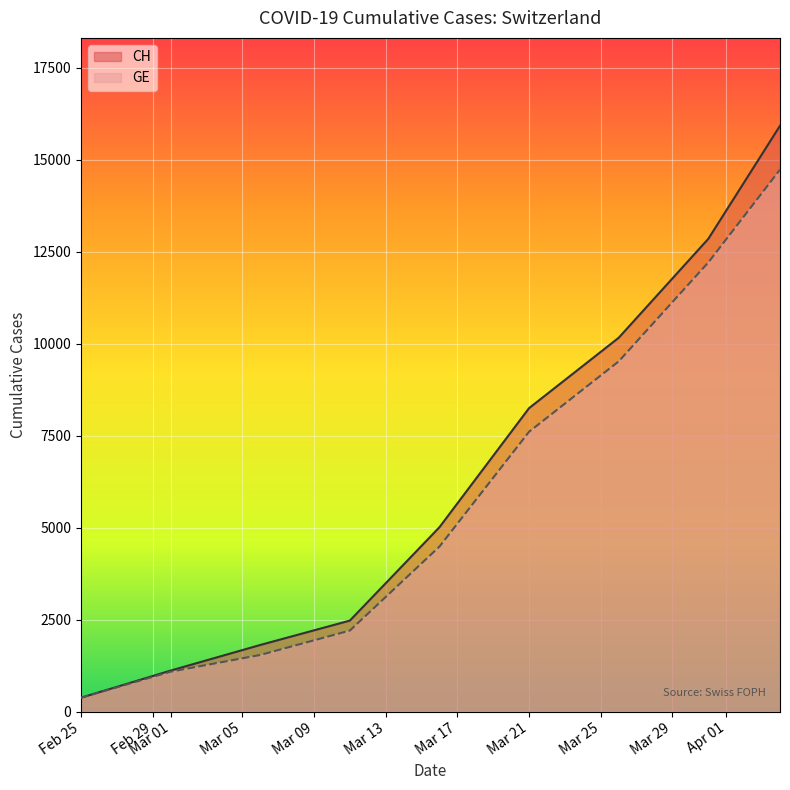

Between 9 and 17, which series saw the biggest shift?

CH